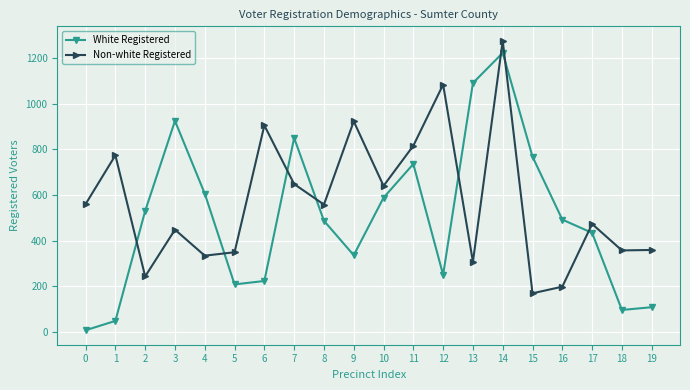

The value of White Registered at 9 is 336. True or false?

True